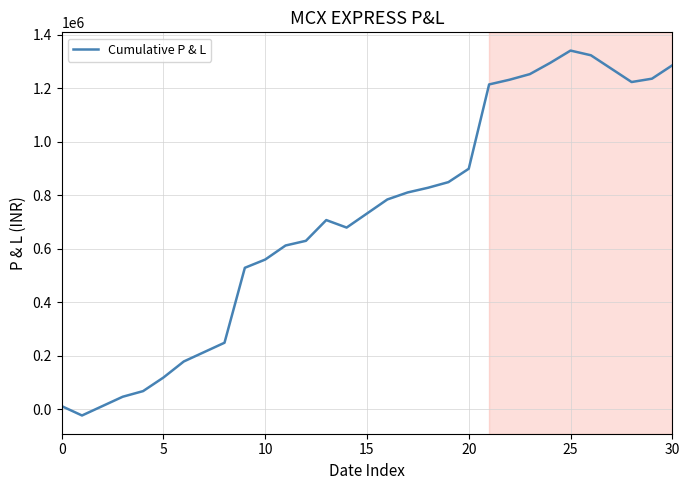

Is it true that the value at 20 is 899050.0?

True